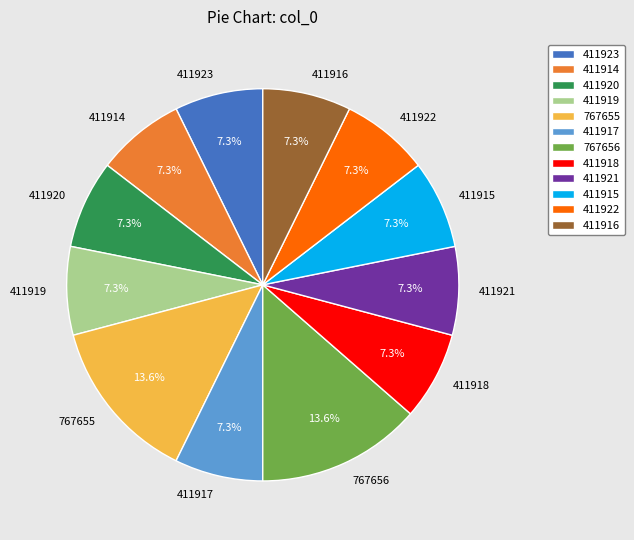

How many segments does this pie chart have?

12